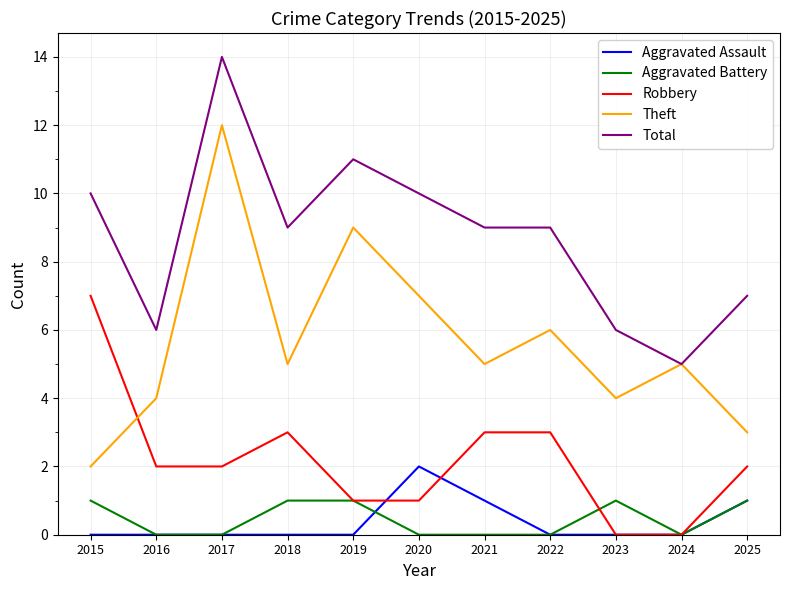

What is the spread (max minus min) of values at 2025?

6